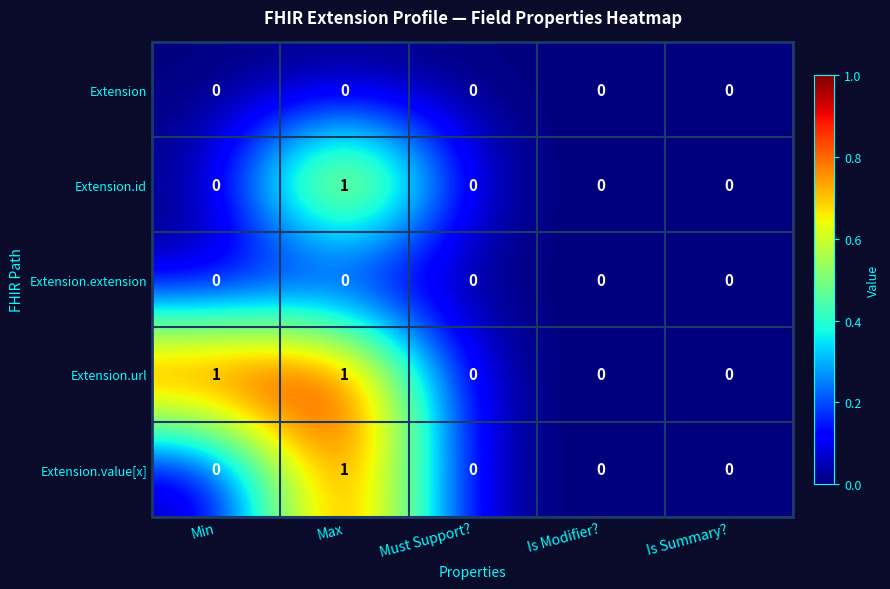

At which category is the sum across all series the highest?

Max